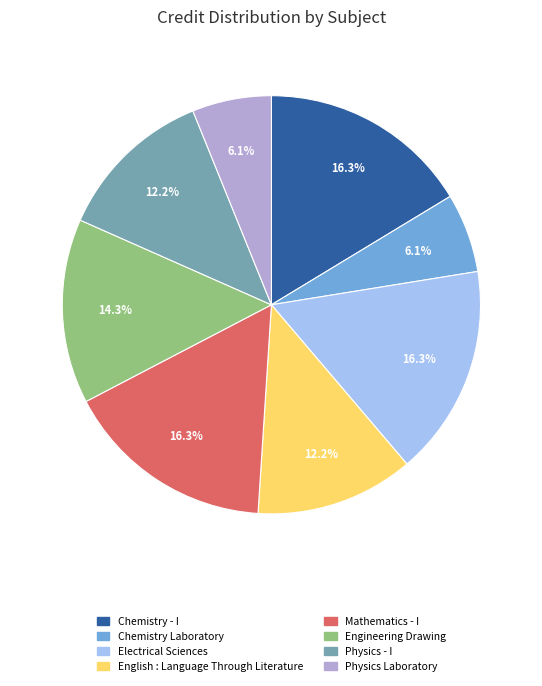

What portion of the pie excludes Engineering Drawing?

85.7%